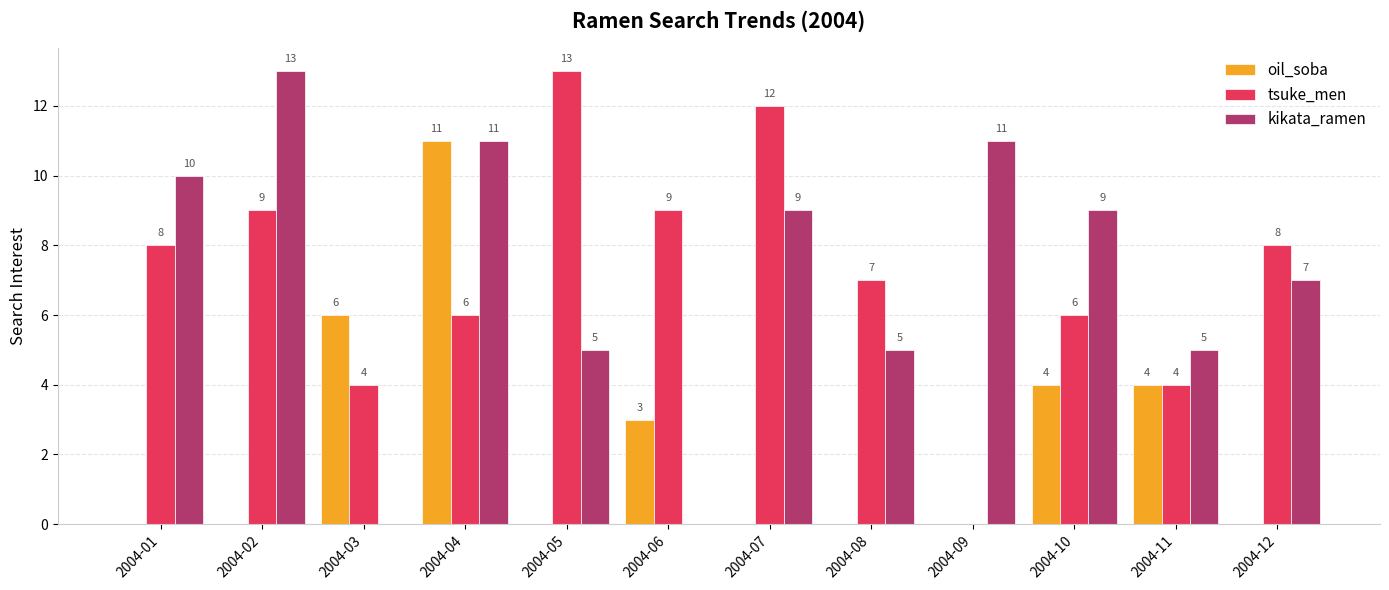

How many series are shown in this chart?

3